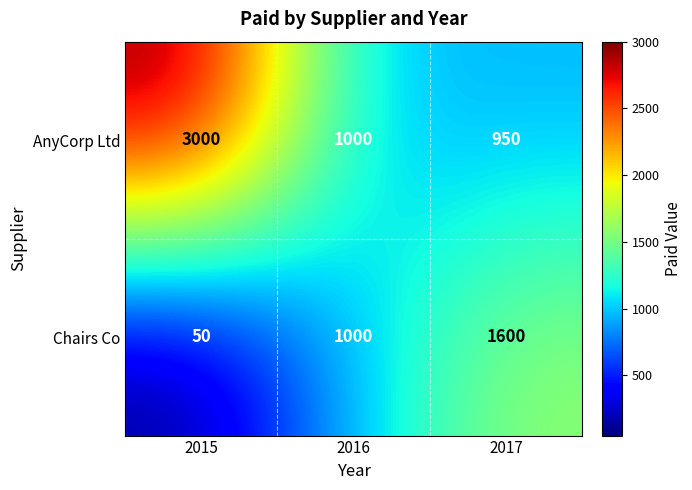

The value of AnyCorp Ltd at 2016 is 681. True or false?

False